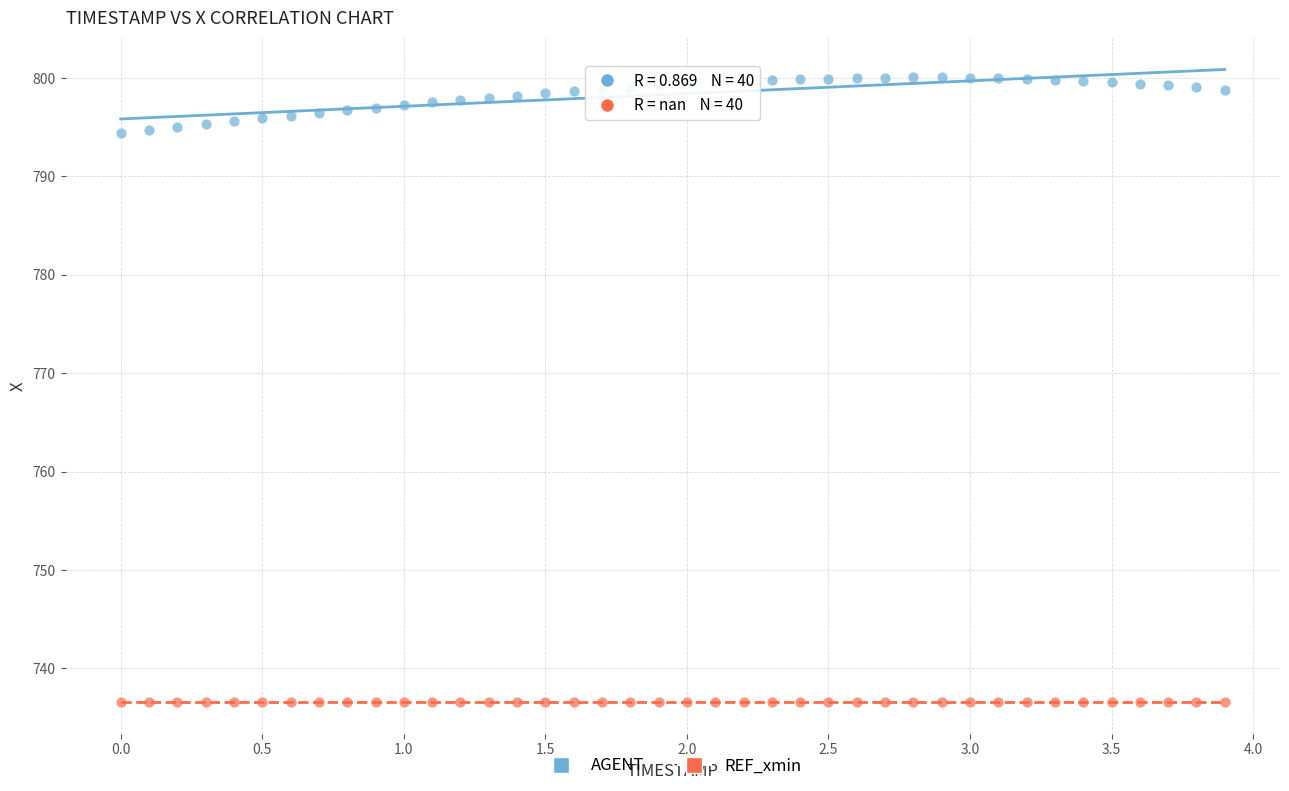

Which series reaches the minimum Y coordinate?

REF_xmin